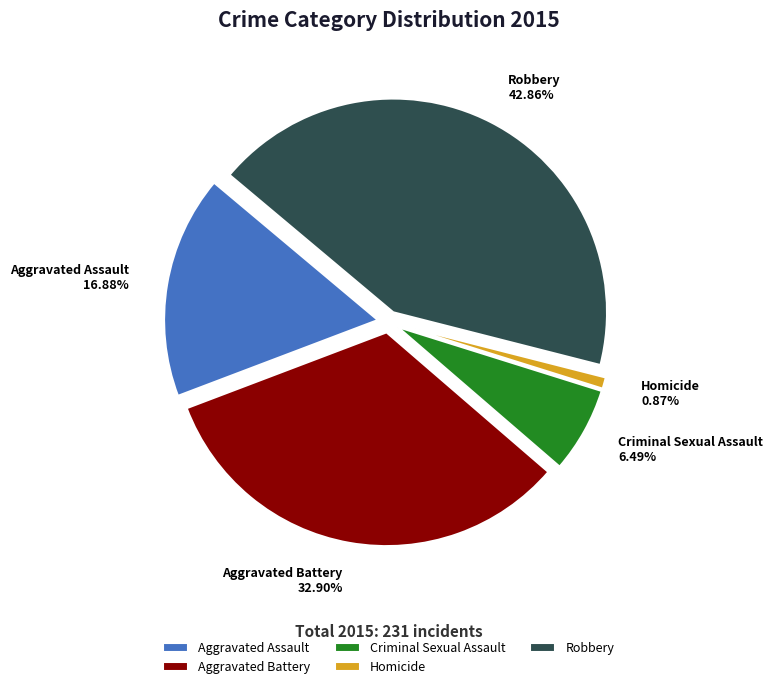

Does any single category account for the majority?

No